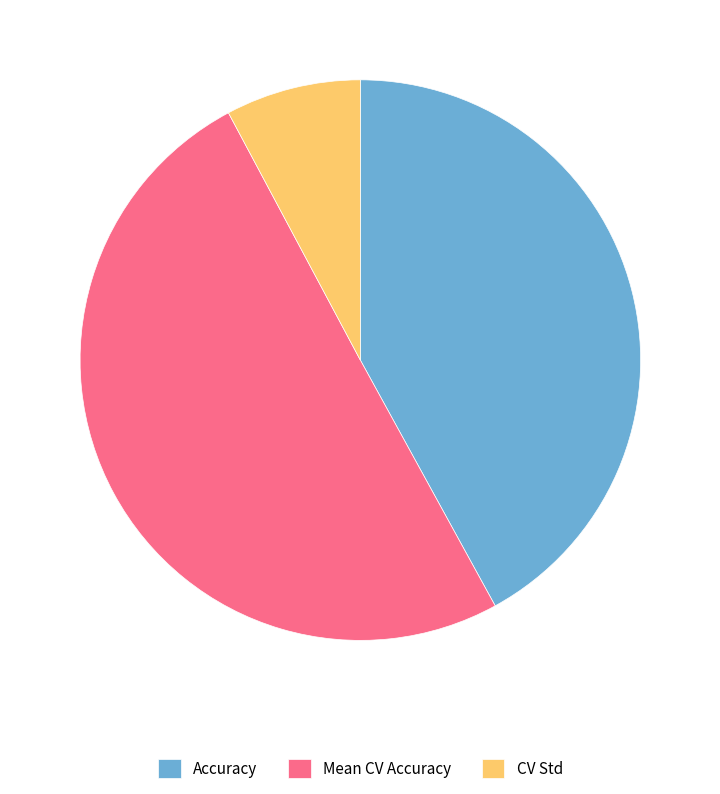

Do CV Std and Mean CV Accuracy together represent more than half of the pie?

Yes